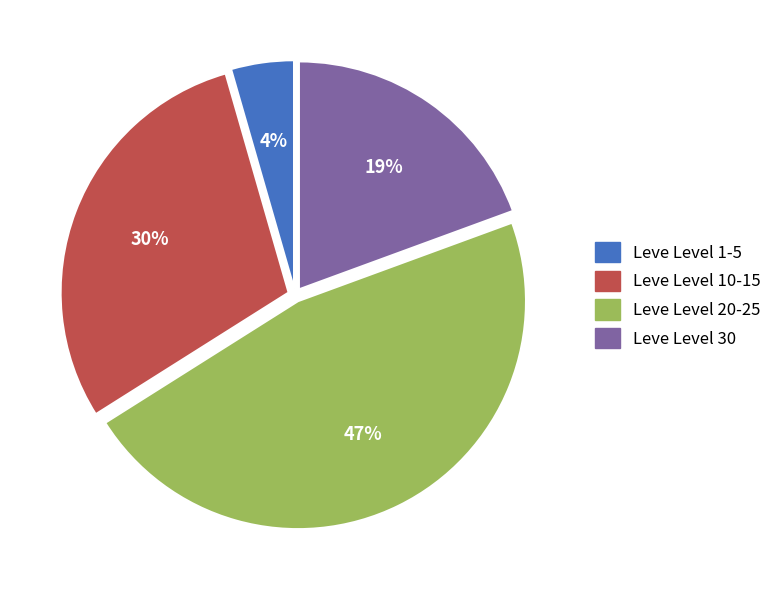

How many segments does this pie chart have?

4